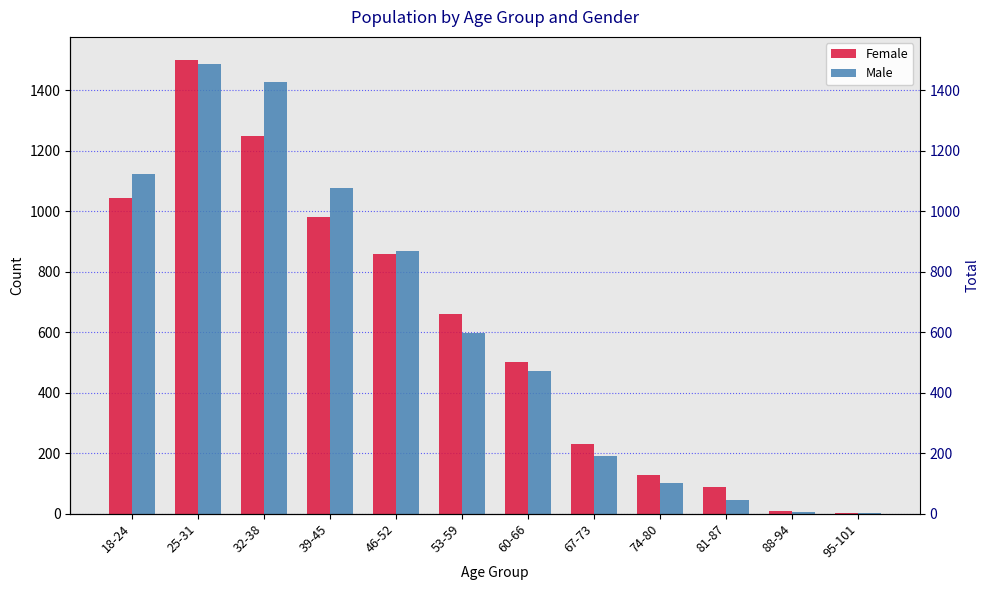

What is the difference between the maximum and minimum values in the Female series?

1497